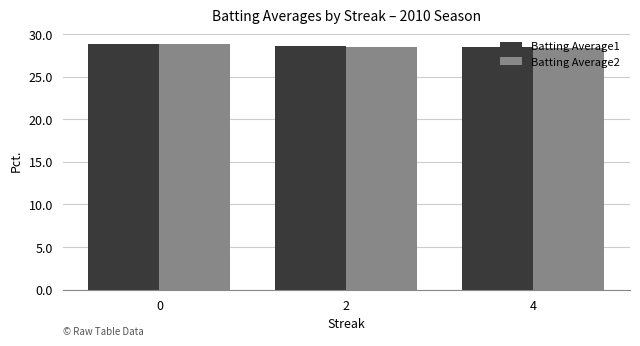

Does the chart contain any negative values?

No